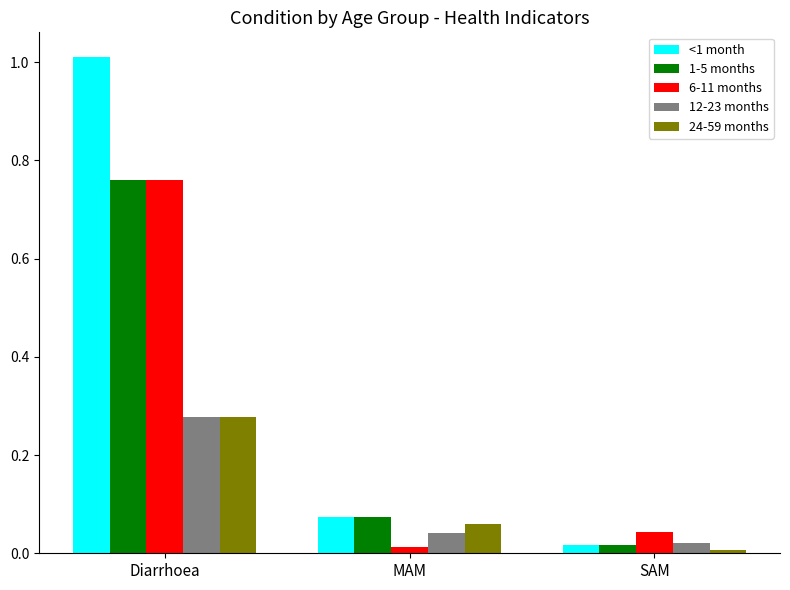

How many bars are there in total?

15